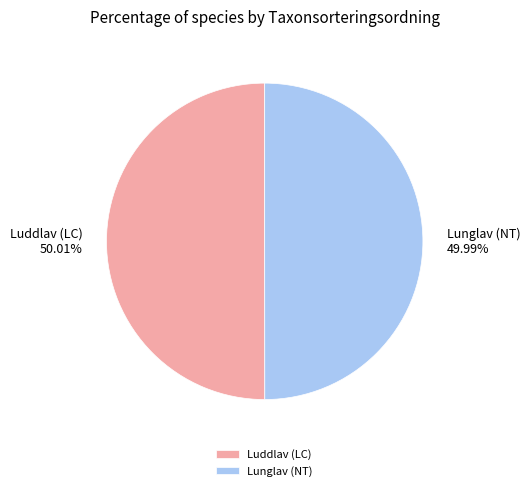

How many segments does this pie chart have?

2